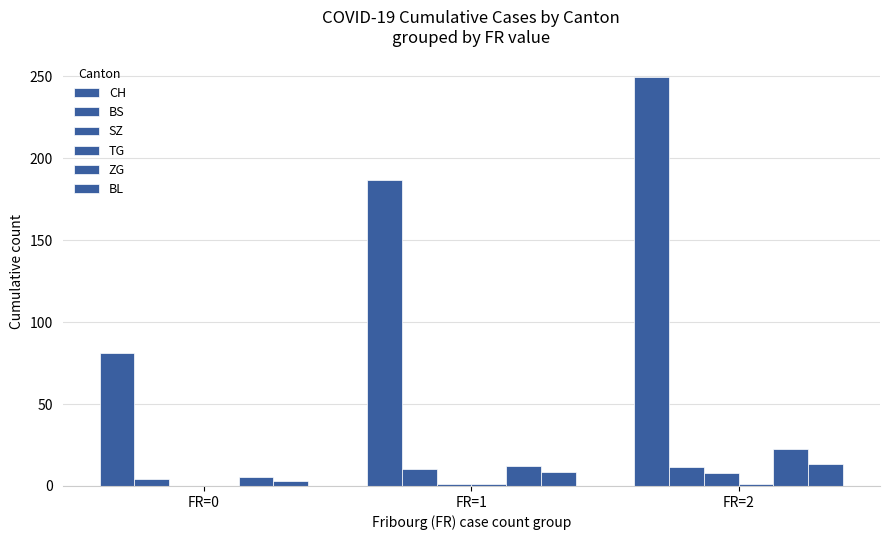

Are the bars horizontal?

No